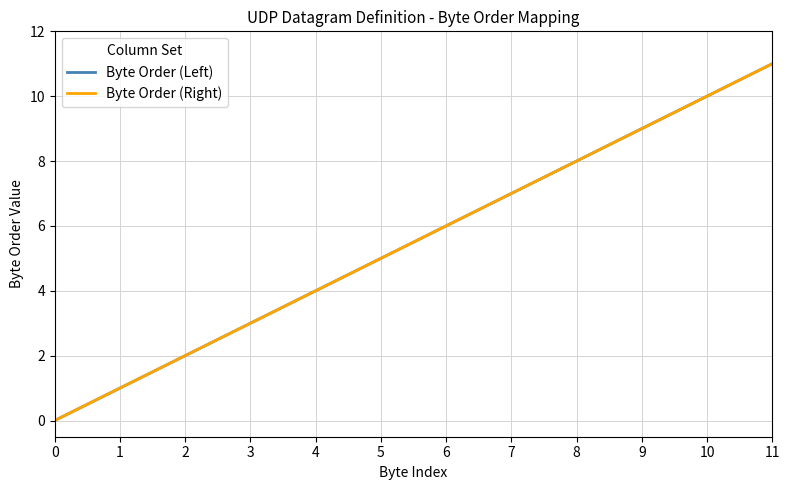

How many lines are shown in the chart?

2